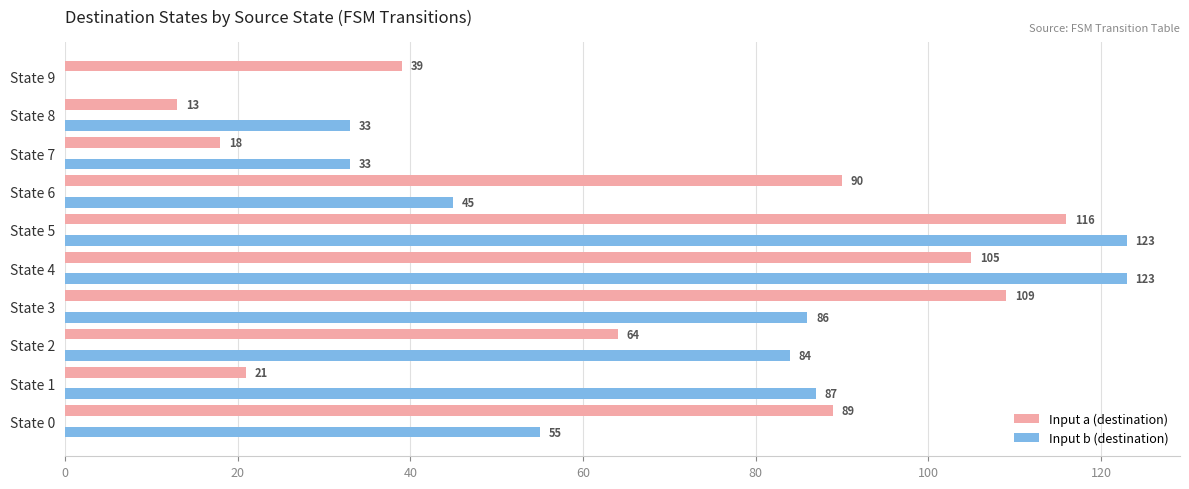

At which category is the sum across all series the highest?

State 5